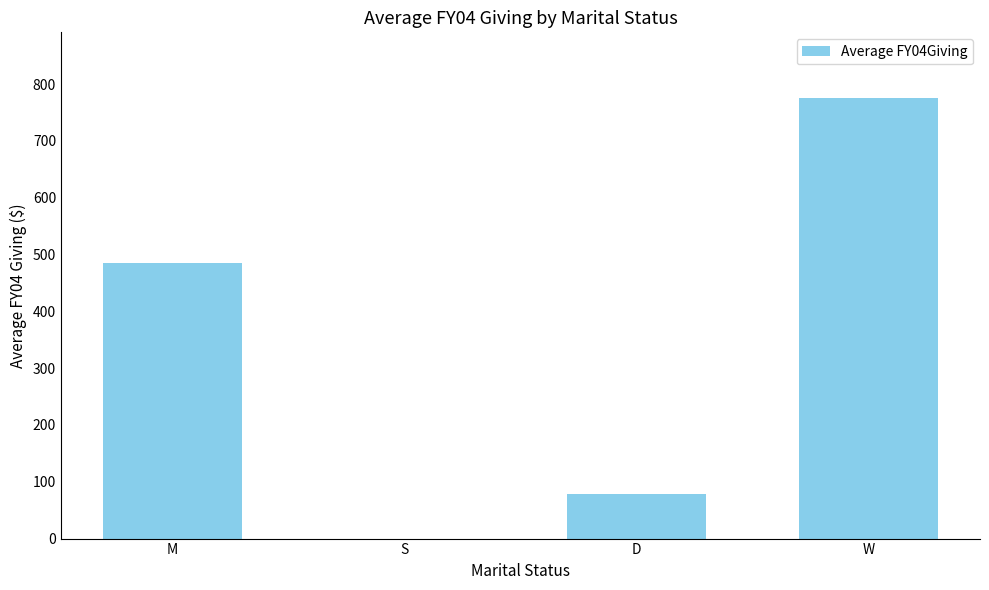

The value at S is 0. True or false?

True